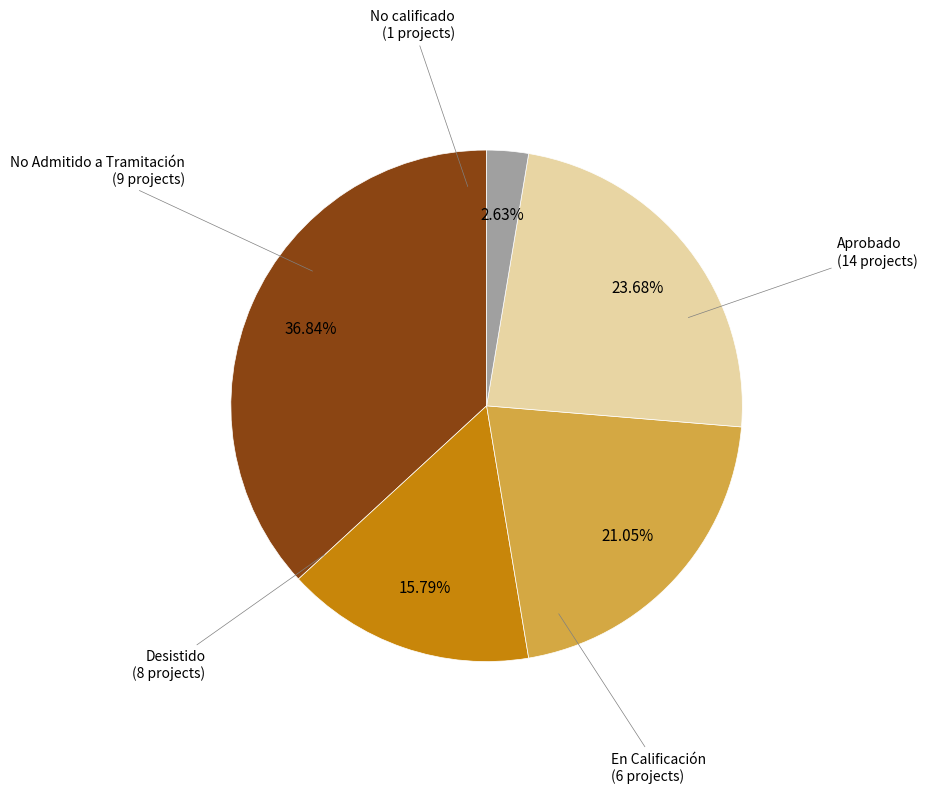

Between Desistido and No calificado, which is larger?

Desistido